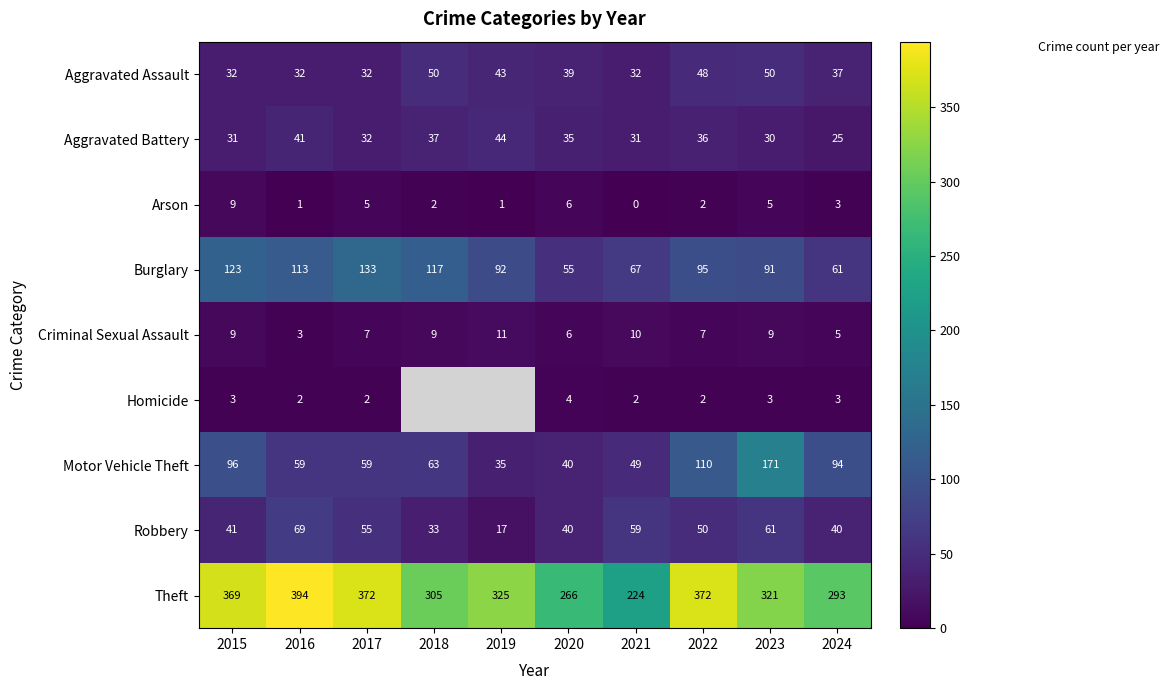

What is the difference between the highest and lowest values at 2024?

290